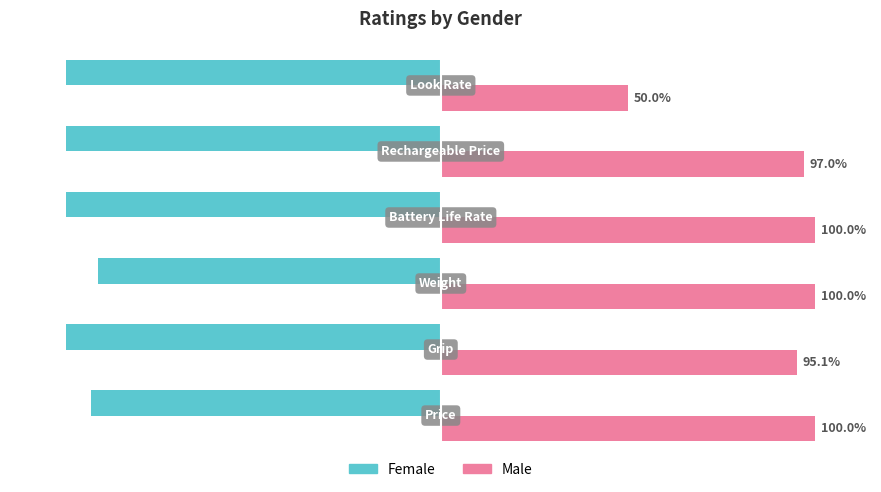

List the series in order of their peak value, highest first.

Male, Female